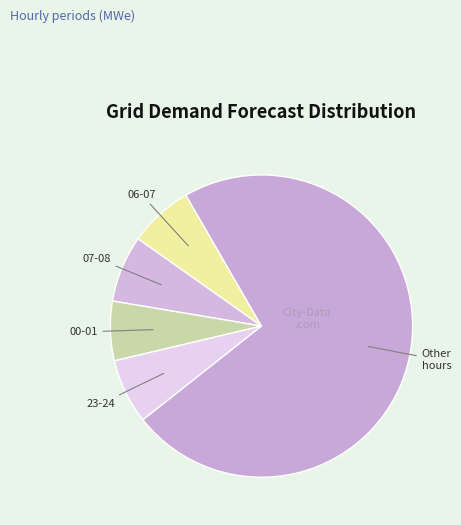

Do 06-07 and Other hours together represent more than half of the pie?

Yes